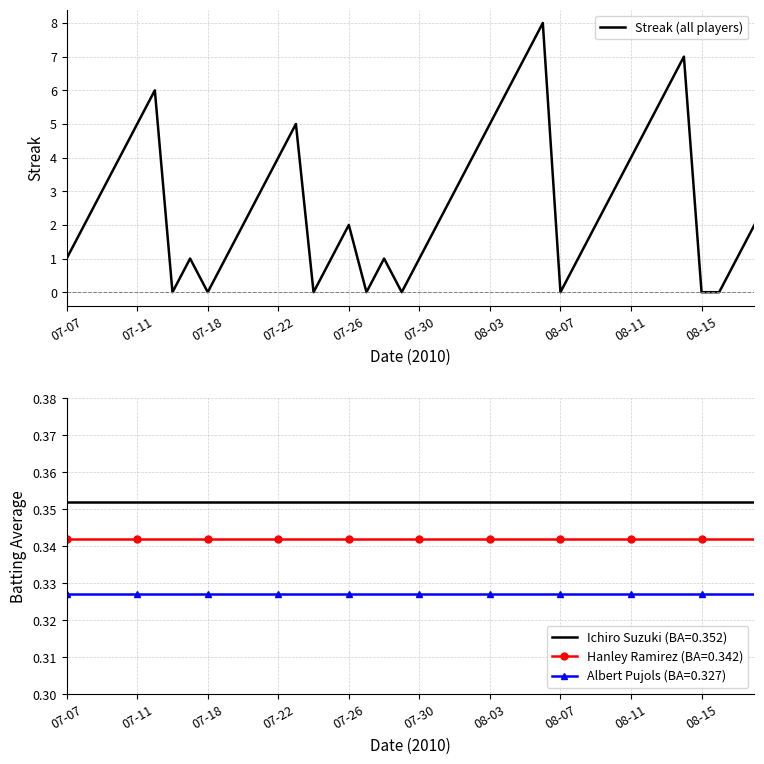

How many categories are shown in the chart?

40